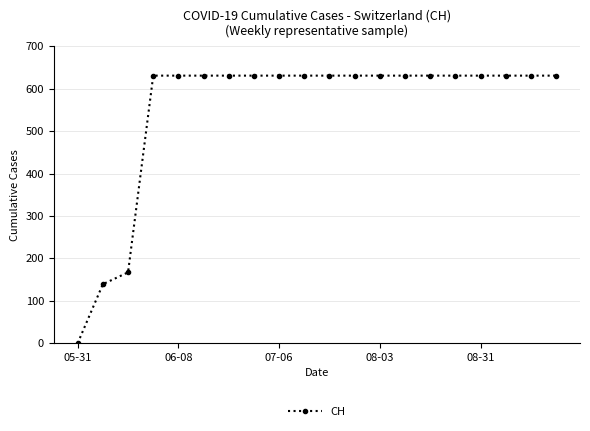

How many data points does each series have?

20